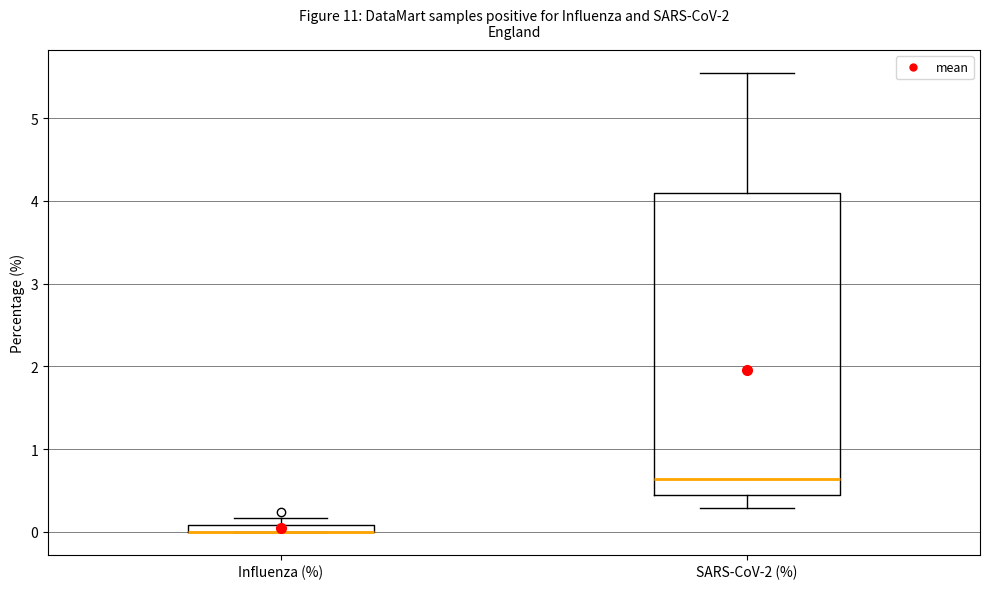

Where is the lower edge of the box for Influenza (%) on the y-axis? The values are not printed on the chart, so give them approximately, as read against the axis.

0.0